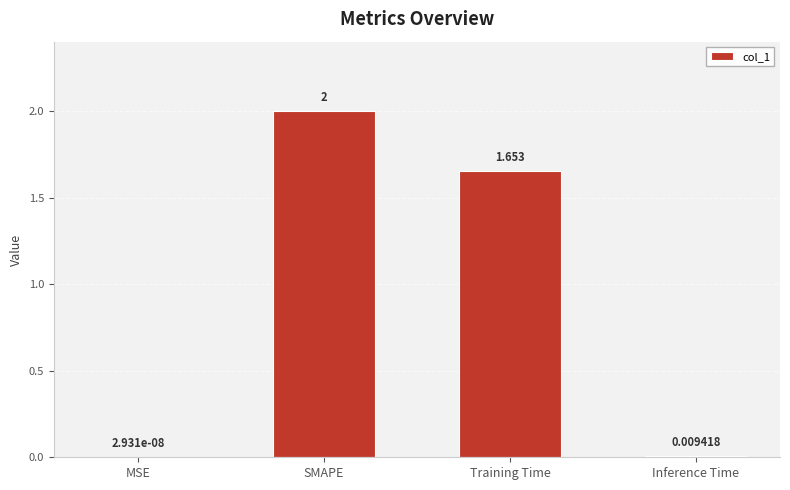

Count the number of values greater than 1.

2